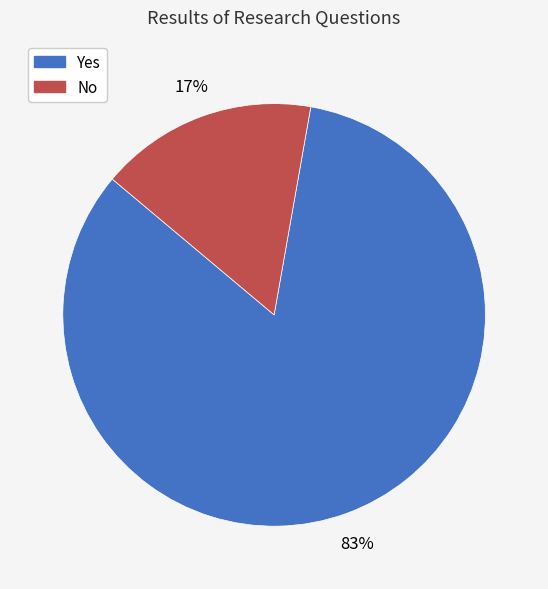

The No slice represents 3% of the pie. True or false?

False